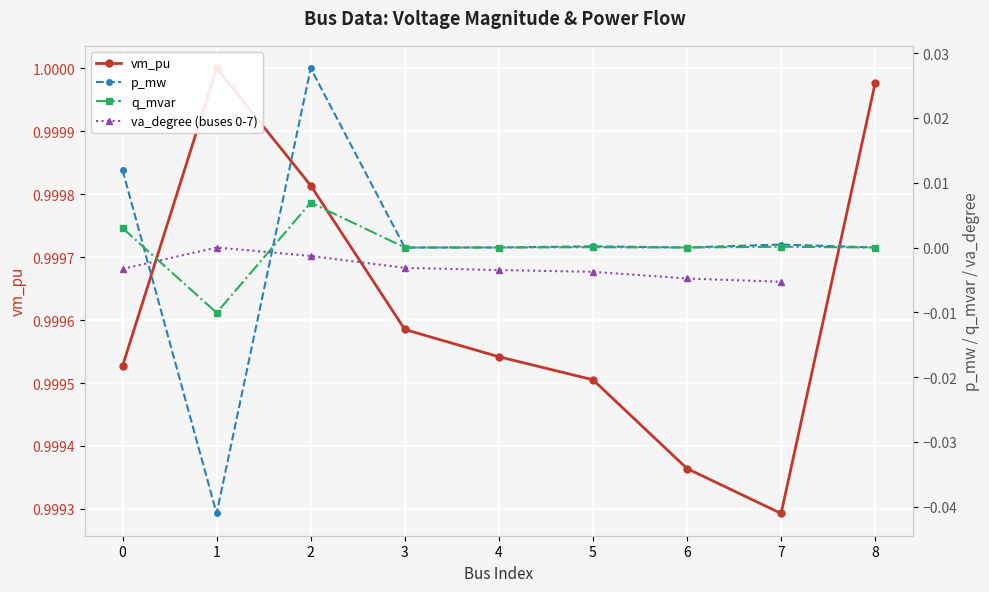

True or false: q_mvar and vm_pu intersect in this chart.

False